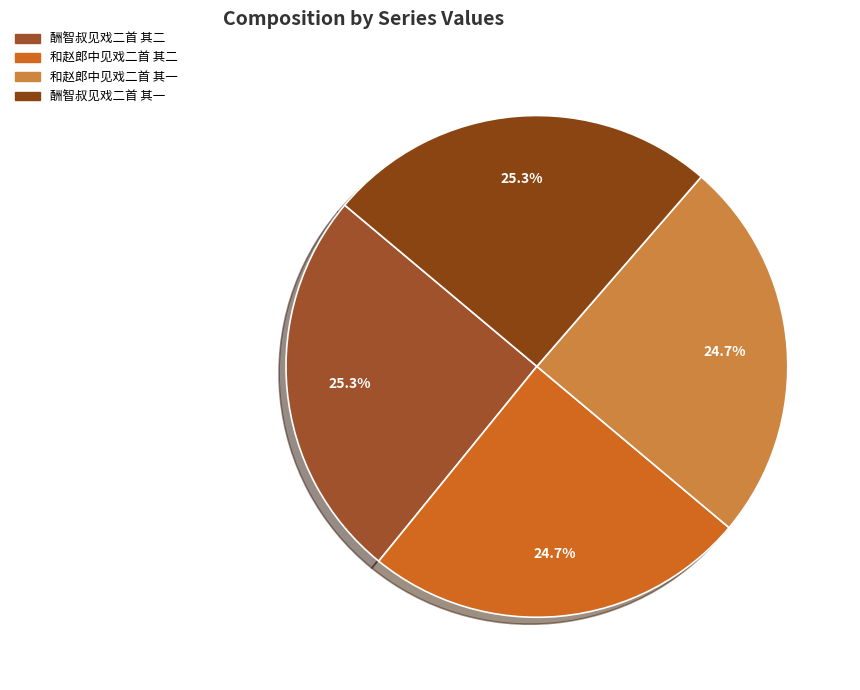

To the nearest percent, what is the combined percentage of 酬智叔见戏二首 其一 and 和赵郎中见戏二首 其一?

50%